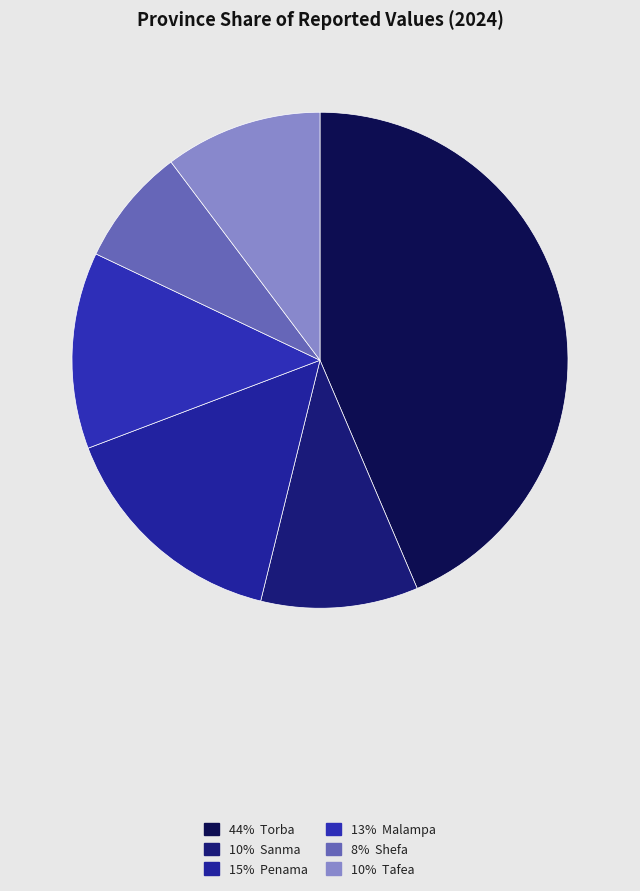

To the nearest percent, what is the average slice percentage?

17%